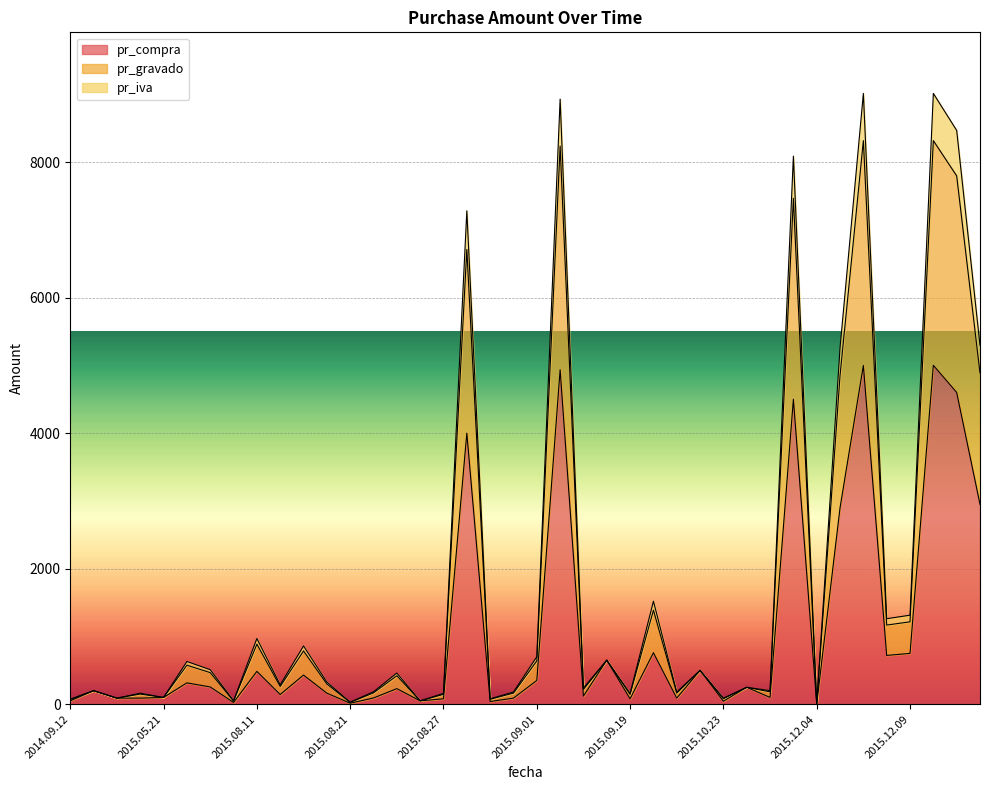

True or false: pr_compra and pr_iva cross at least once.

False